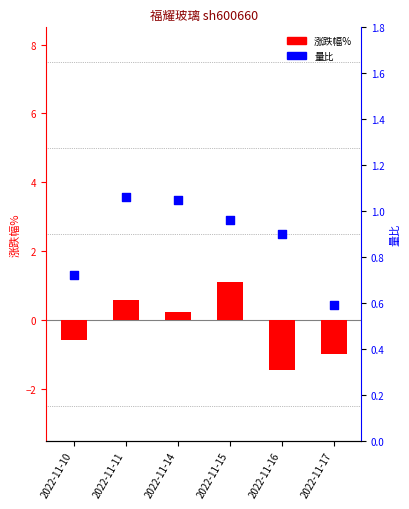

At how many categories does at least one series exceed -1?

6